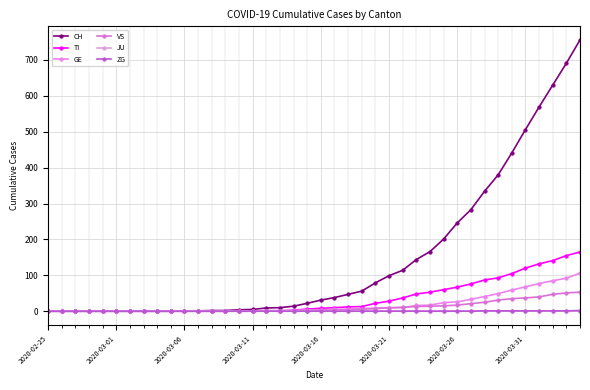

How many categories are shown in the chart?

40